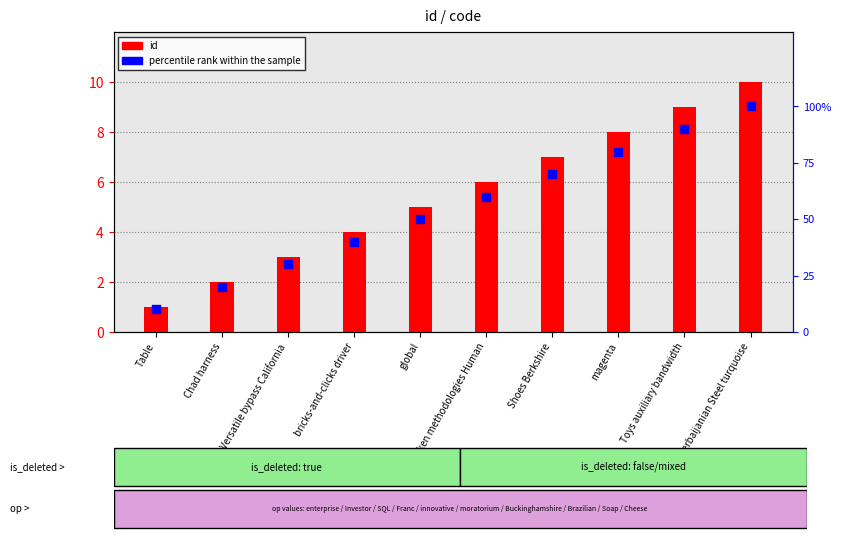

At which category is the sum across all series the highest?

Azerbaijanian Steel turquoise